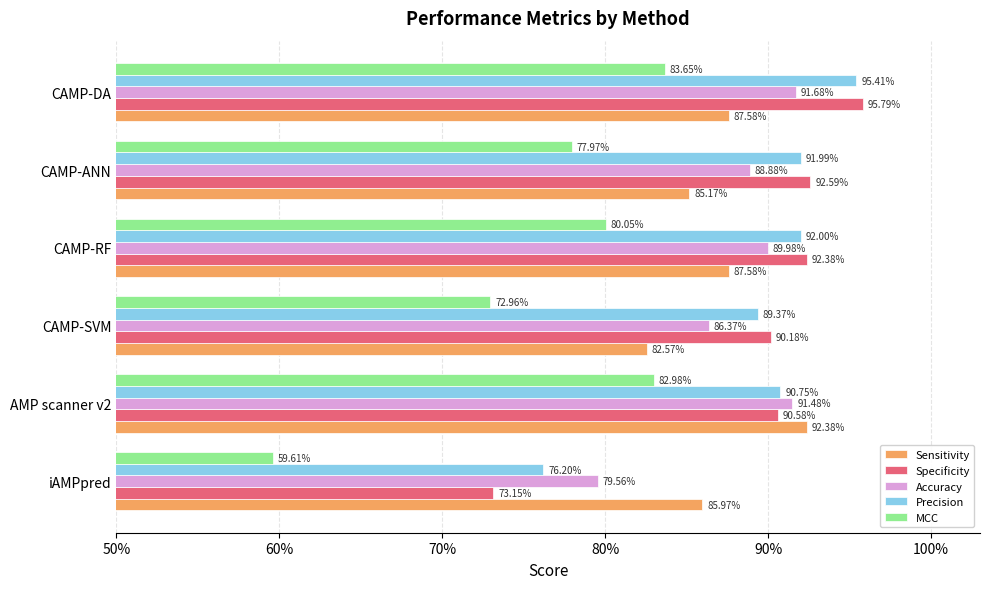

Reading left to right, what are all the values shown in this chart?

Sensitivity: 0.9	0.9	0.8	0.9	0.9	0.9
Specificity: 0.7	0.9	0.9	0.9	0.9	1.0
Accuracy: 0.8	0.9	0.9	0.9	0.9	0.9
Precision: 0.8	0.9	0.9	0.9	0.9	1.0
MCC: 0.6	0.8	0.7	0.8	0.8	0.8